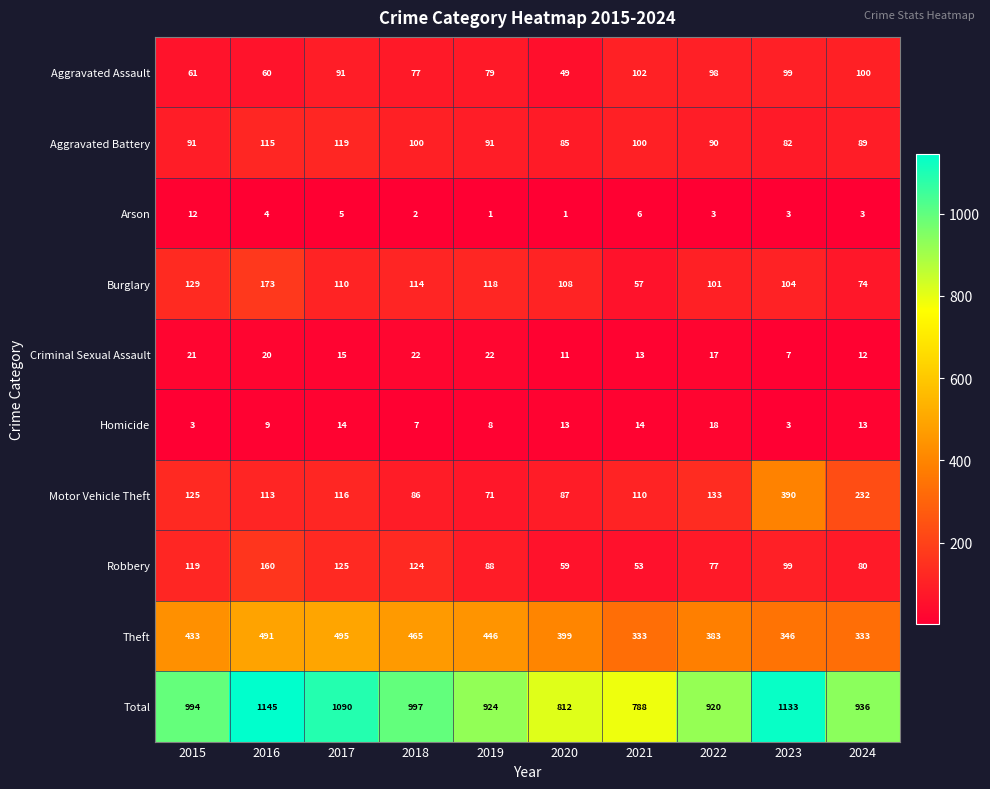

List the series in order of their peak value, highest first.

Total, Theft, Motor Vehicle Theft, Burglary, Robbery, Aggravated Battery, Aggravated Assault, Criminal Sexual Assault, Homicide, Arson